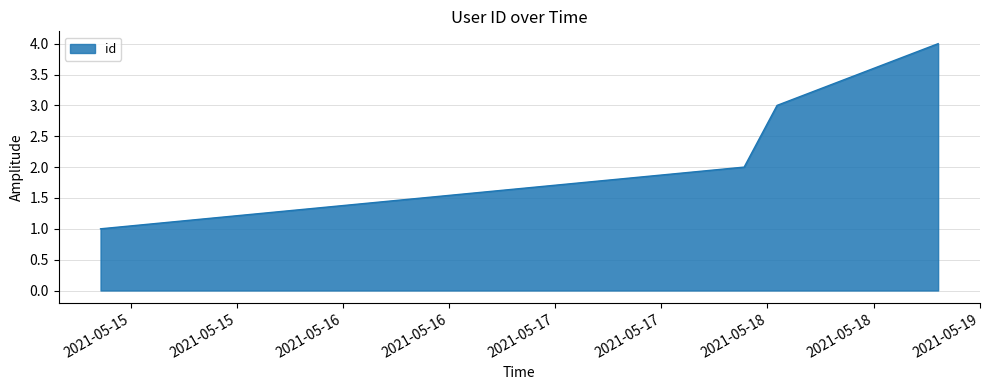

True or false: there are more than 2 points higher than both neighbors.

False